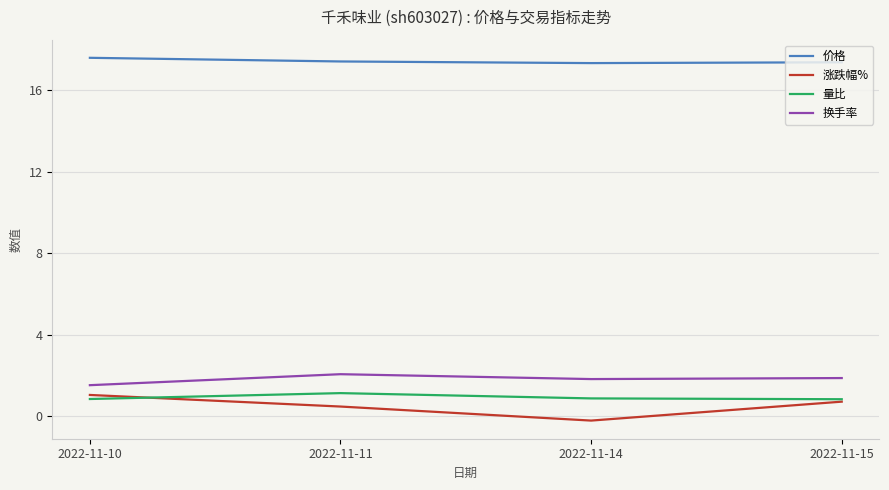

What is the maximum value shown in the chart?

17.6